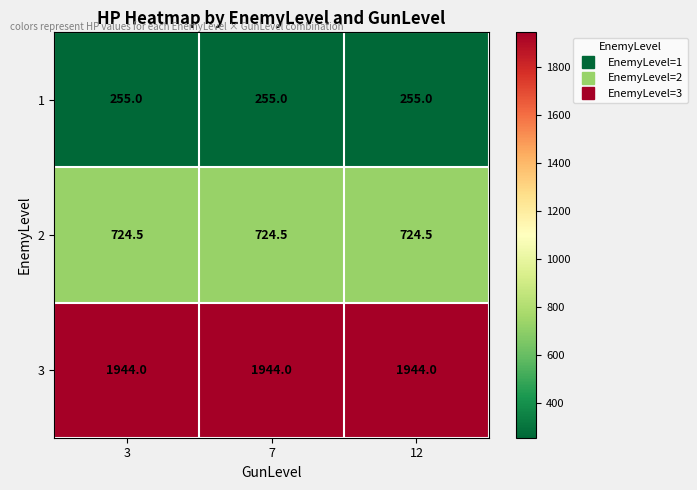

What is the sum of all 3 values?

5832.0